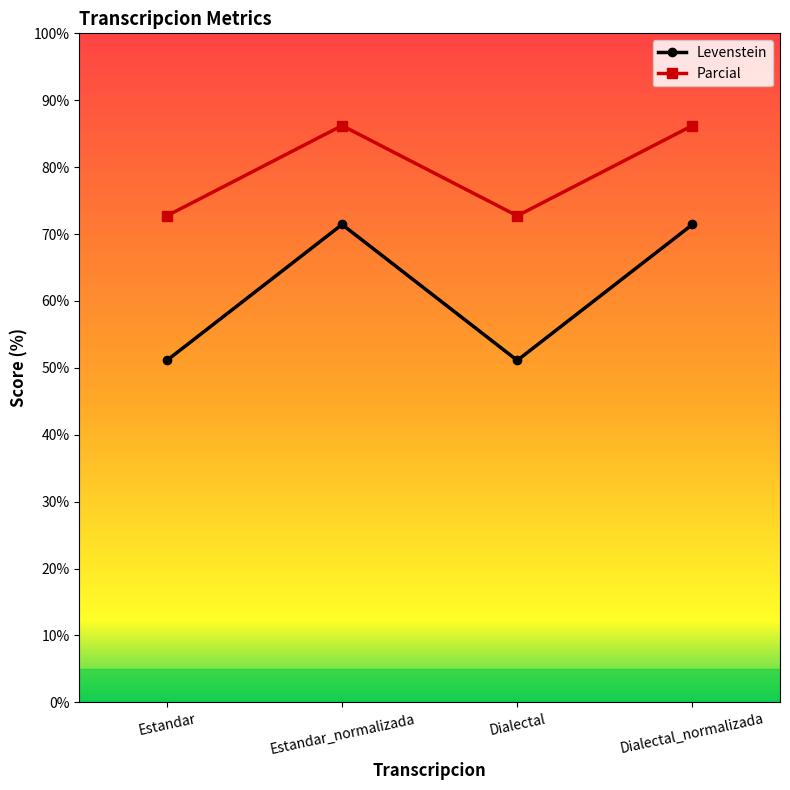

At which category does Parcial reach its first local peak?

Estandar_normalizada